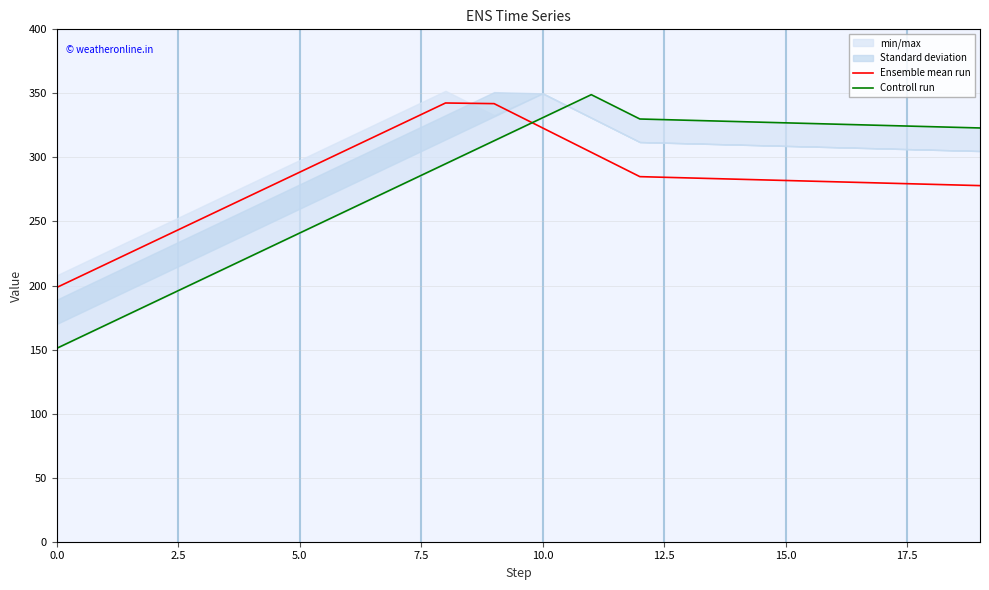

How many interior local peaks does the Controll run series have?

1